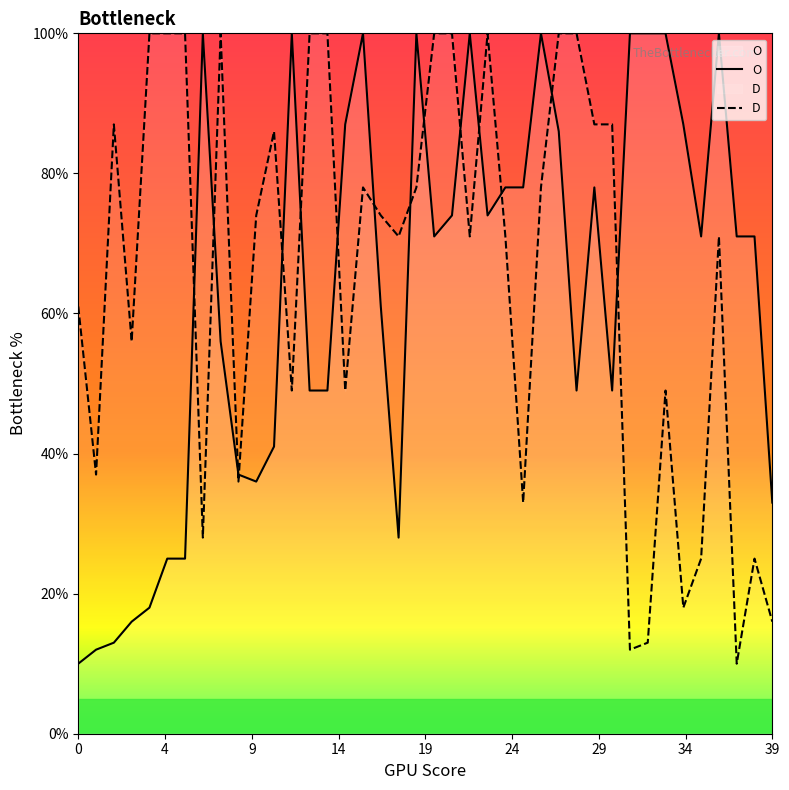

How many data points in D are above 74?

18